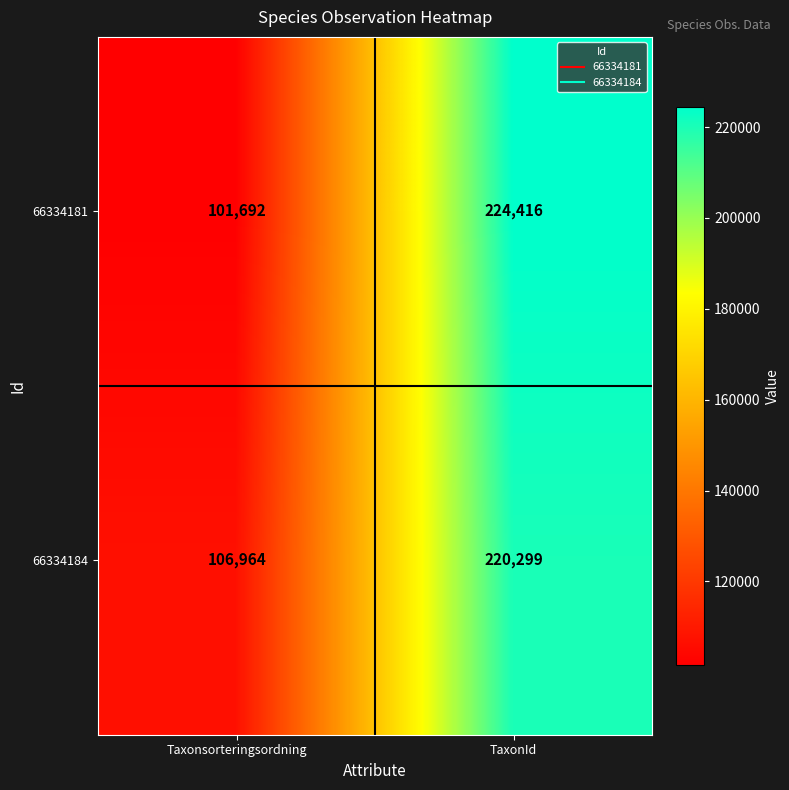

At how many categories does at least one series exceed 123693?

1